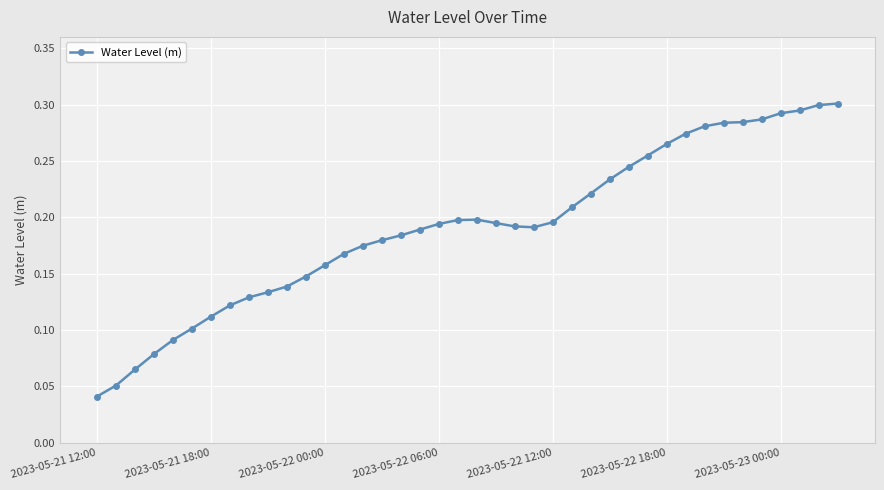

What is the sum of all values?

7.7